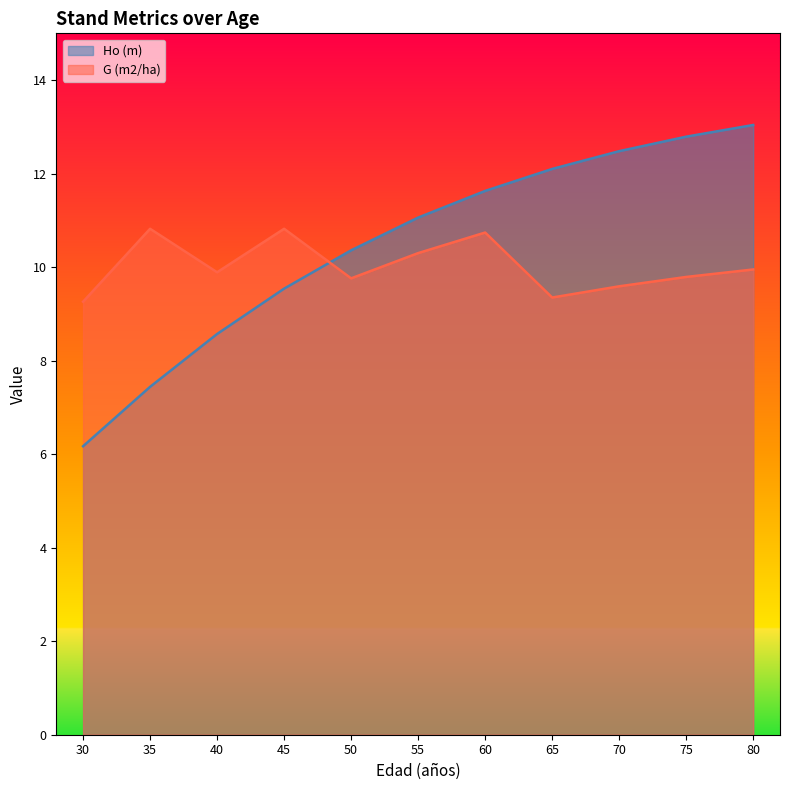

True or false: Ho (m) and G (m2/ha) intersect in this chart.

True